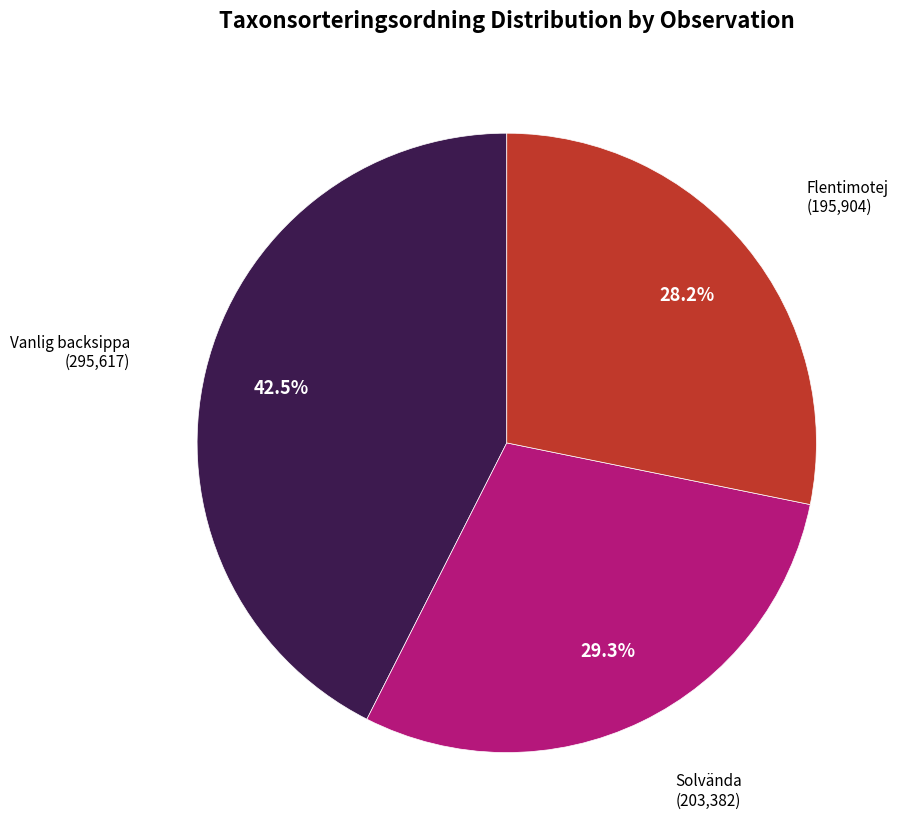

To the nearest percent, what is the difference between the largest and smallest slice percentages?

14%